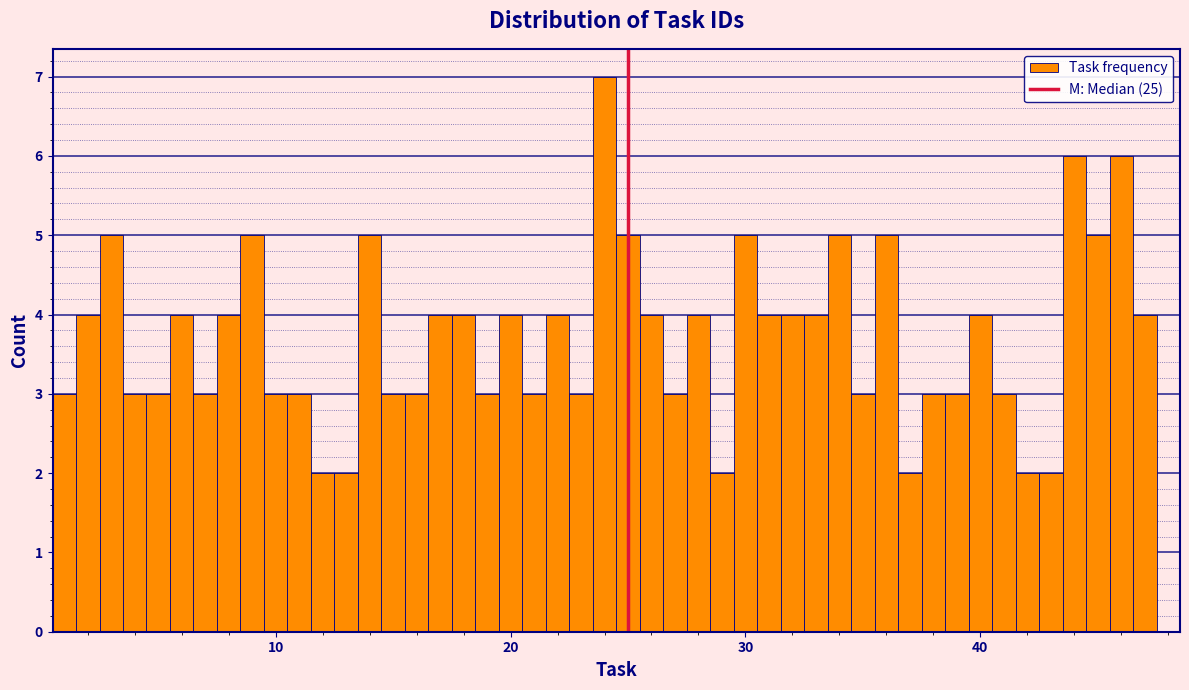

Read against the x-axis, roughly where is the centre of the tallest bar?

24